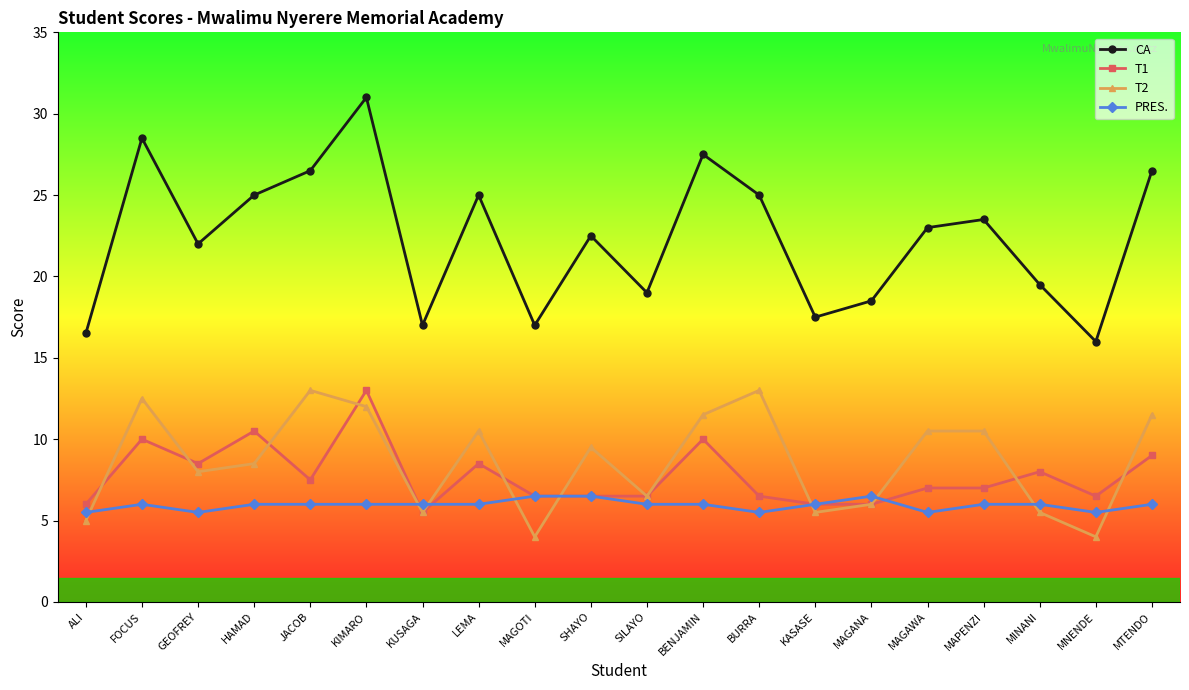

True or false: CA and T2 cross at least once.

False